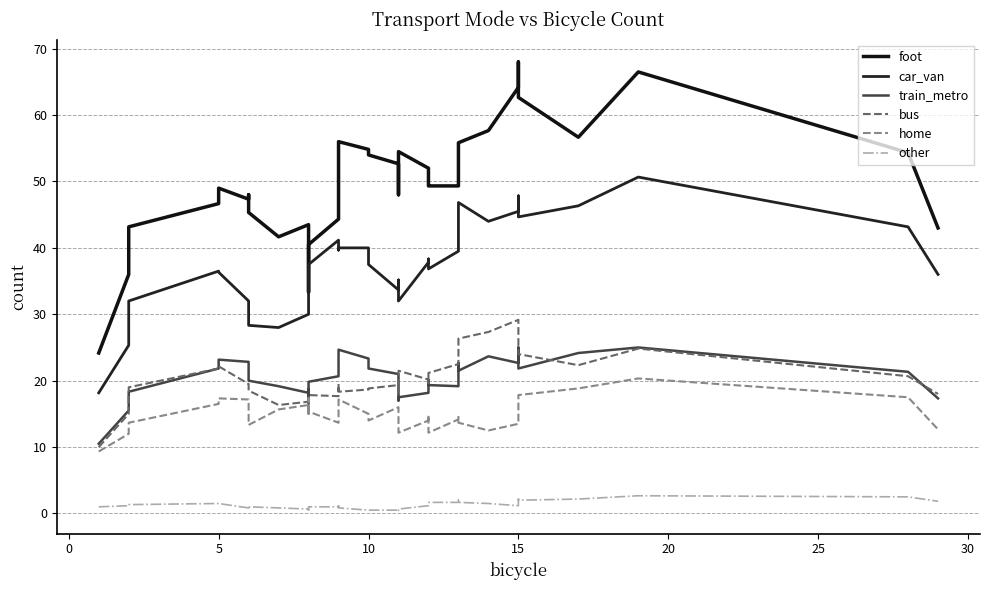

In home, how many points are lower than both neighbors (excluding endpoints)?

8